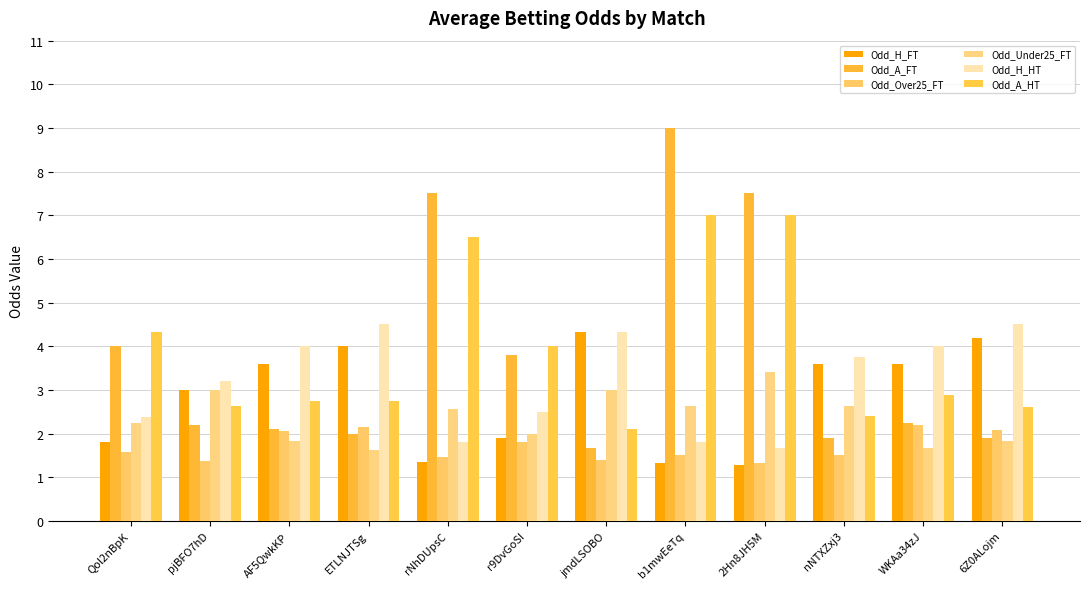

Is it true that Odd_Over25_FT equals 1.3 at 2Hn8JH5M?

True